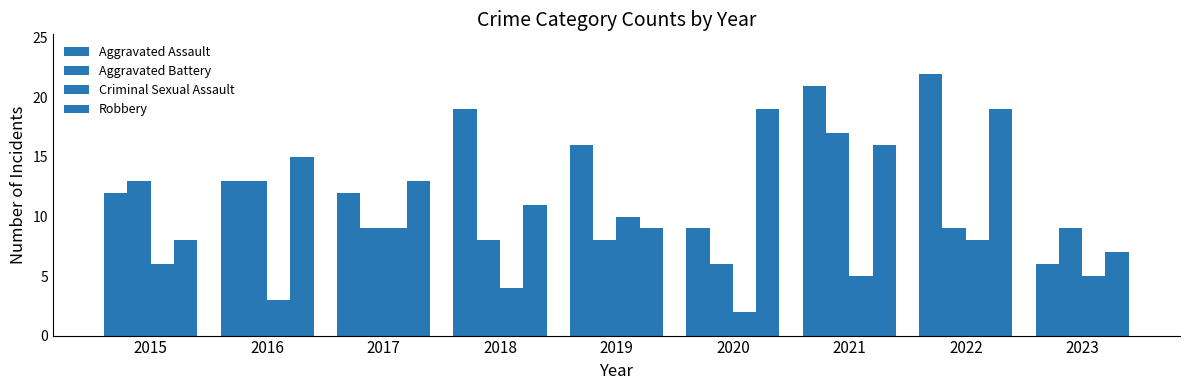

What is the sum of all Criminal Sexual Assault values?

52